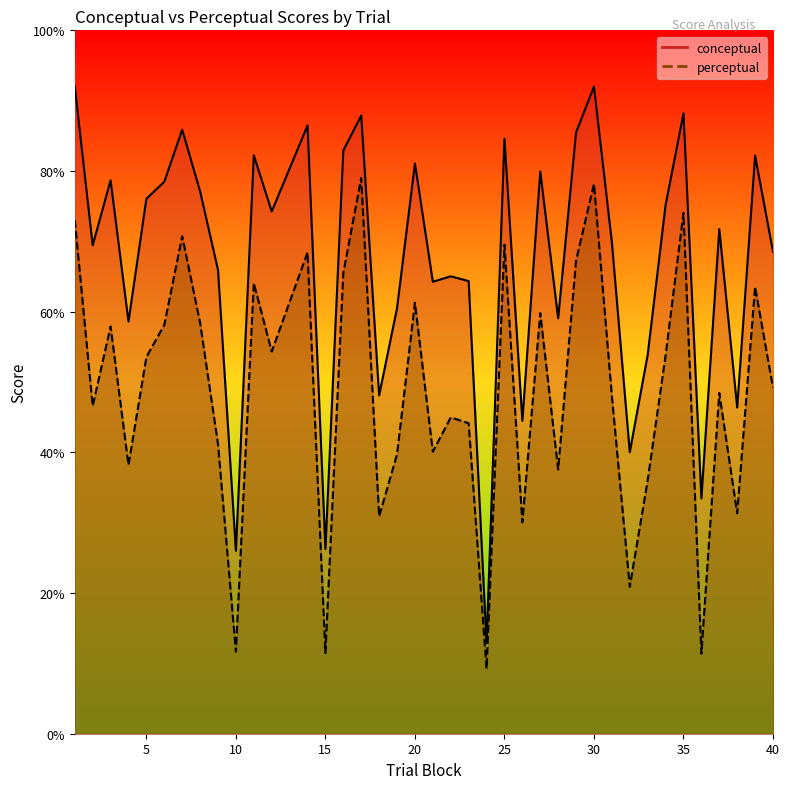

What is the minimum value shown in the chart?

9.2